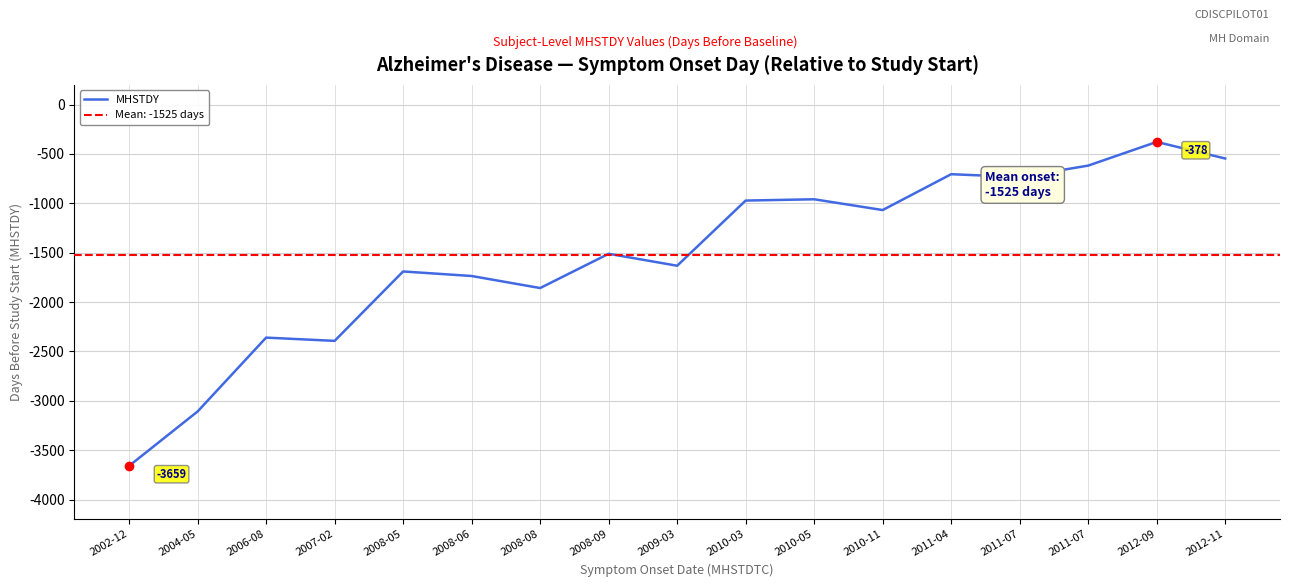

At which label is the value closest to -2018?

2008-08